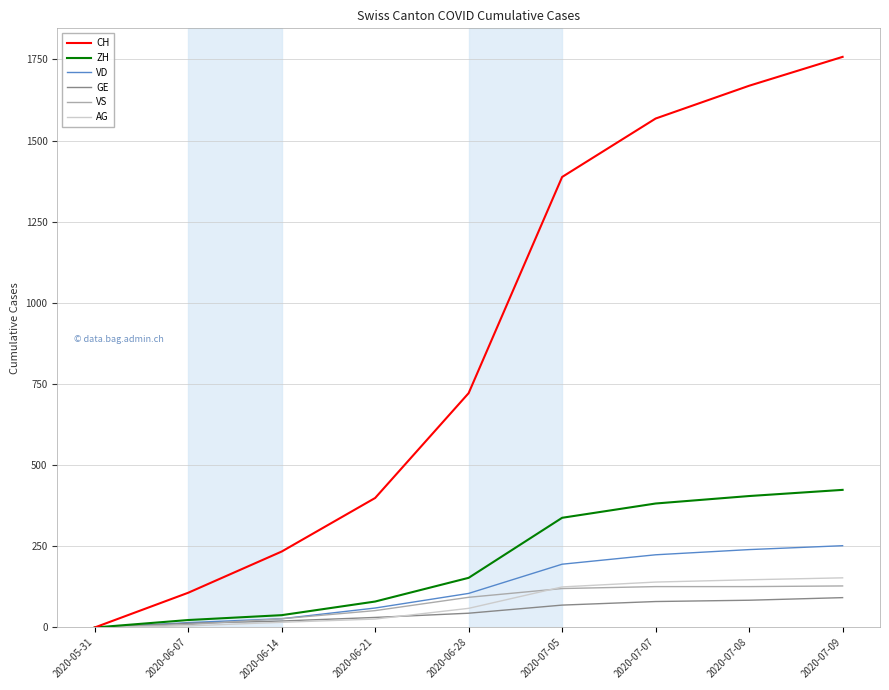

True or false: AG has more than 2 interior local peaks.

False